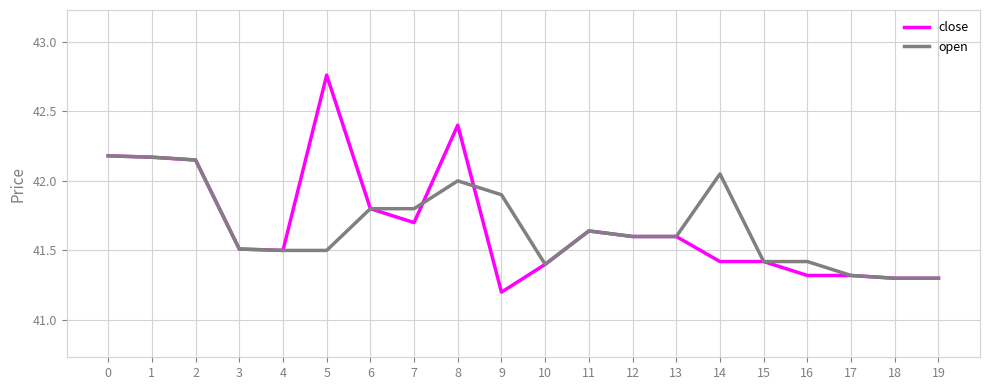

What is the minimum value shown in the chart?

41.2